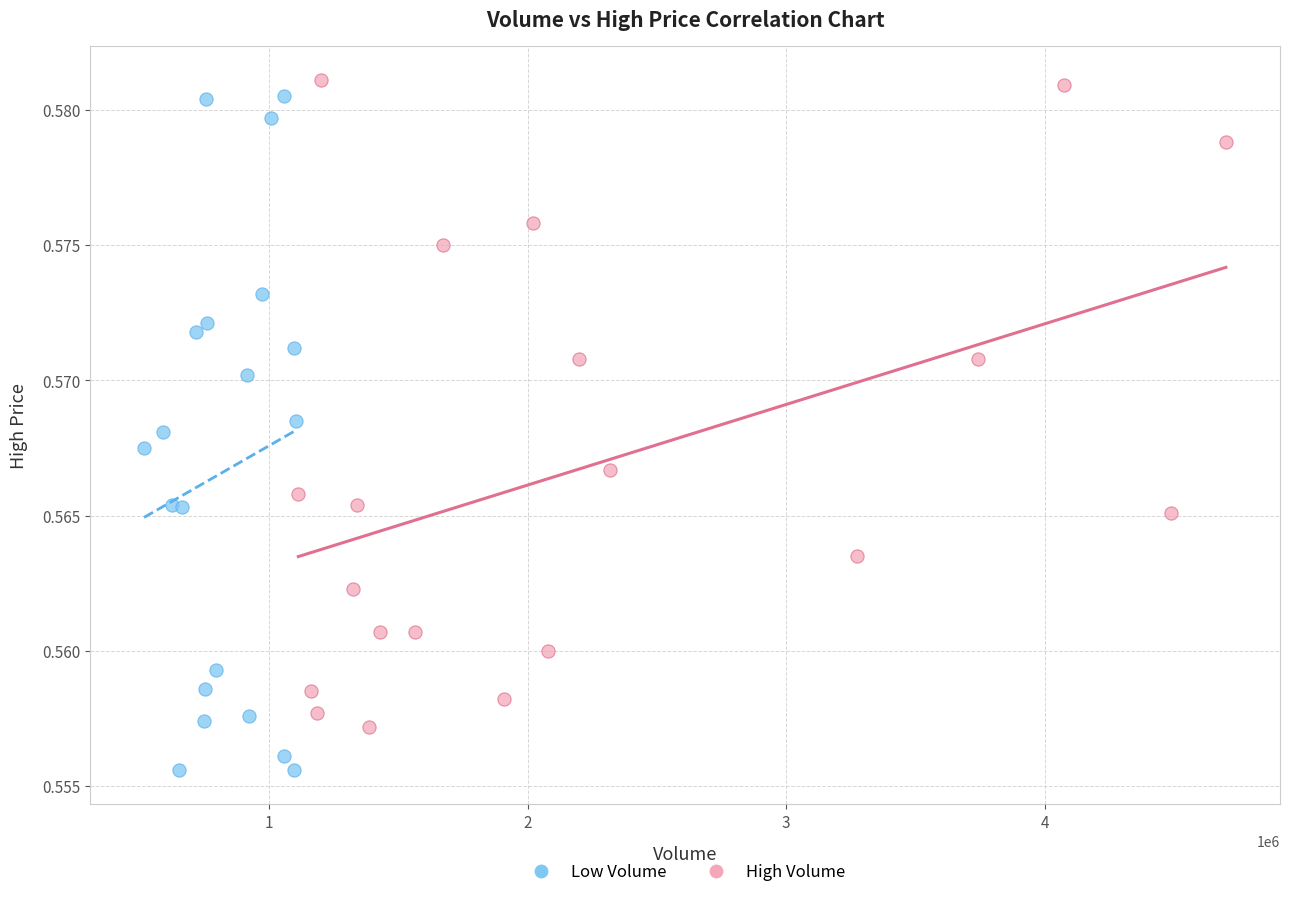

Which series reaches the minimum Y coordinate?

Low Volume